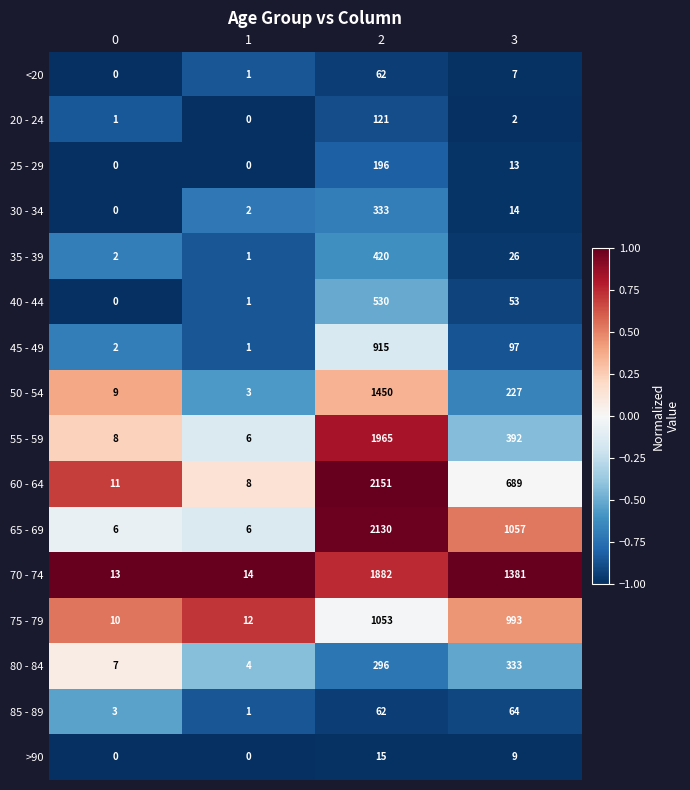

How many >90 values are between 0 and 15?

4